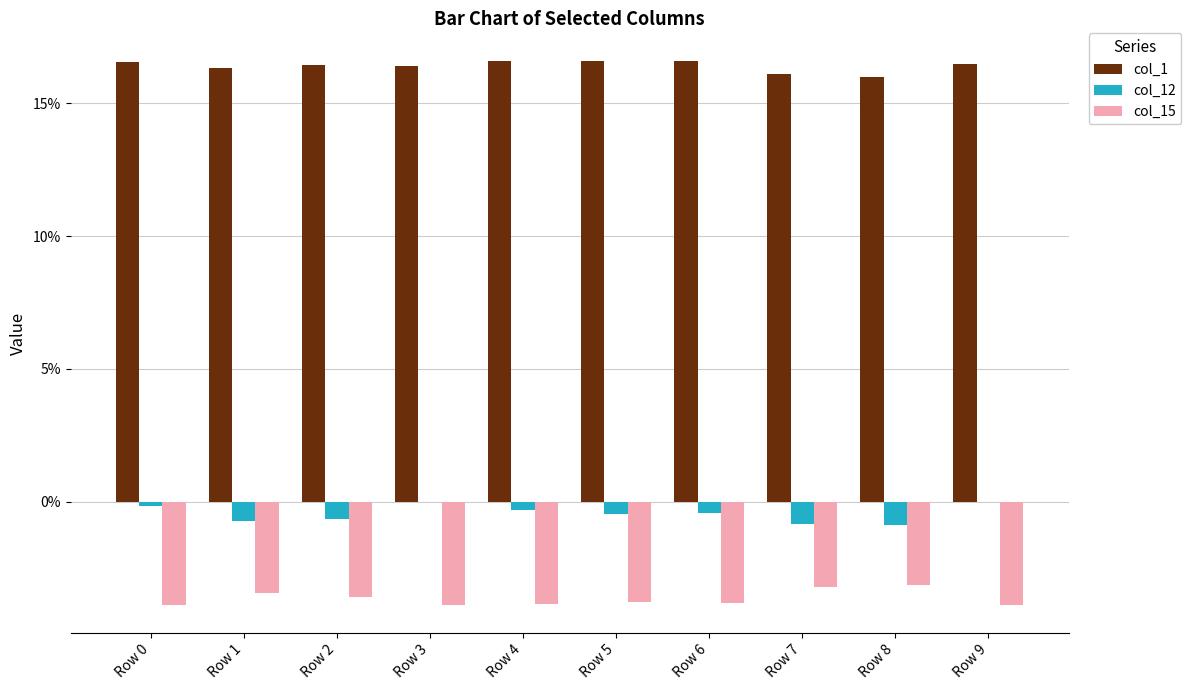

What are all the series names shown in the legend?

col_1, col_12, col_15